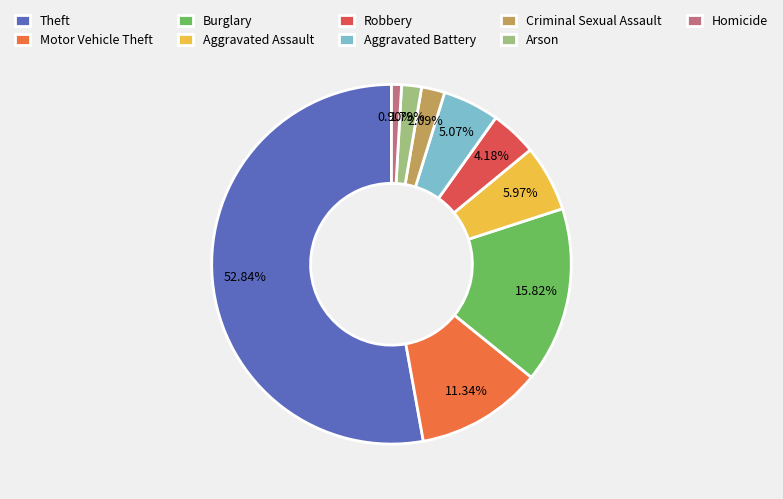

To the nearest percent, what is the difference between the largest and smallest slice percentages?

52%